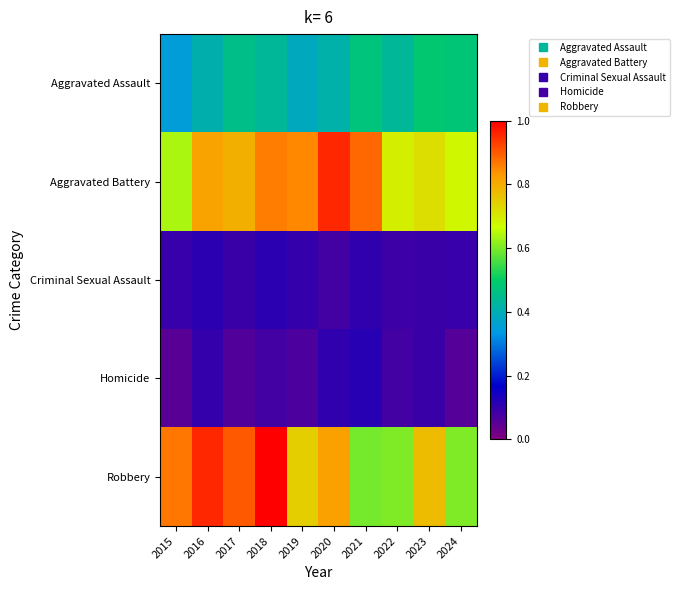

Reading left to right, extract all data points from this chart.

Aggravated Assault: 2015=0.4	2016=0.4	2017=0.5	2018=0.4	2019=0.4	2020=0.4	2021=0.5	2022=0.4	2023=0.5	2024=0.5
Aggravated Battery: 2015=0.6	2016=0.8	2017=0.8	2018=0.9	2019=0.8	2020=1.0	2021=0.9	2022=0.7	2023=0.7	2024=0.7
Criminal Sexual Assault: 2015=0.1	2016=0.1	2017=0.1	2018=0.1	2019=0.1	2020=0.1	2021=0.1	2022=0.1	2023=0.1	2024=0.1
Homicide: 2015=0.1	2016=0.1	2017=0.1	2018=0.1	2019=0.1	2020=0.1	2021=0.1	2022=0.1	2023=0.1	2024=0.1
Robbery: 2015=0.9	2016=1.0	2017=0.9	2018=1.0	2019=0.7	2020=0.8	2021=0.6	2022=0.6	2023=0.8	2024=0.6